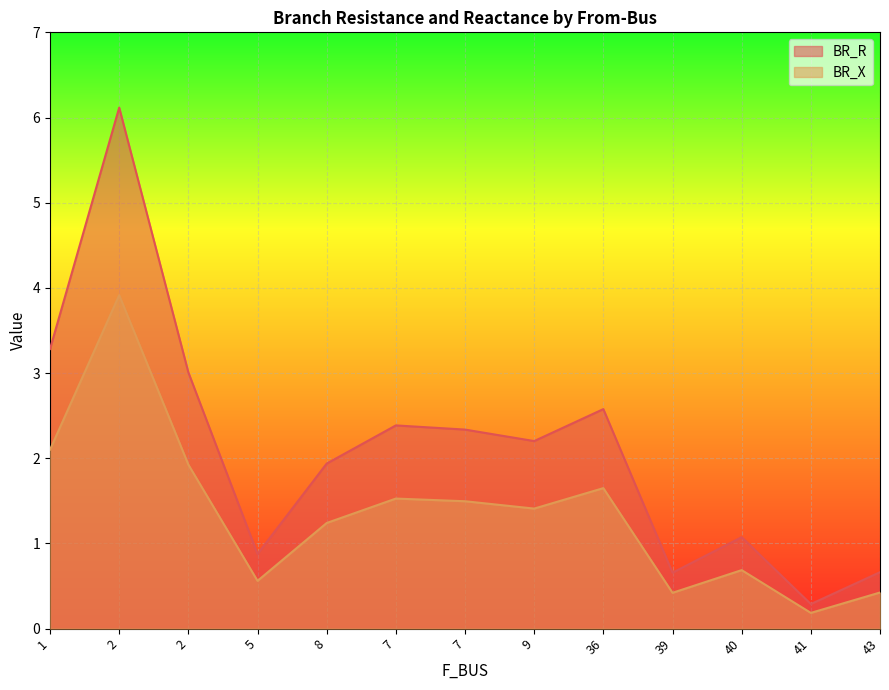

Rank the categories by BR_R value from highest to lowest.

2, 1, 2, 36, 7, 7, 9, 8, 40, 5, 43, 39, 41